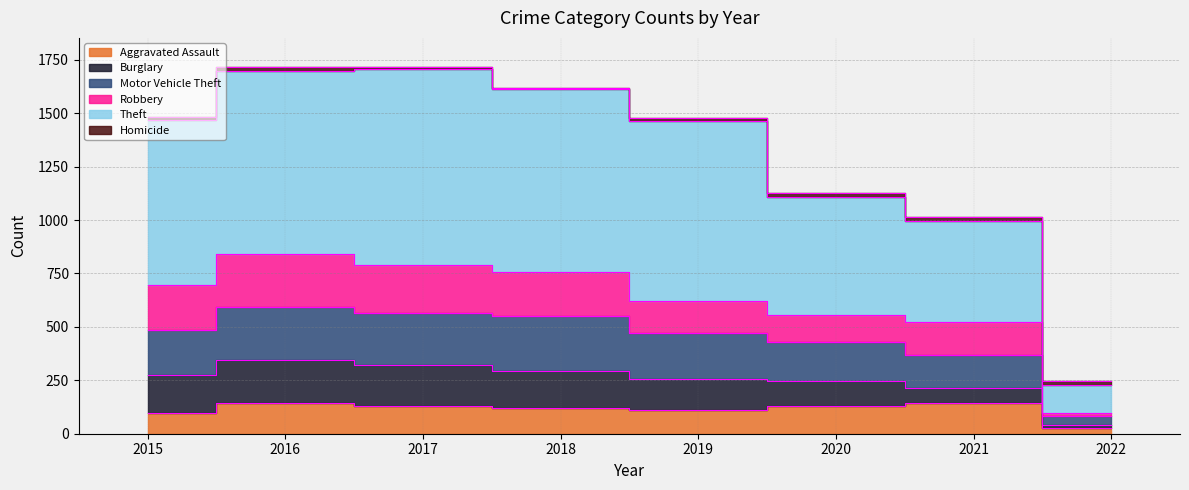

True or false: Aggravated Assault and Motor Vehicle Theft cross at least once.

False